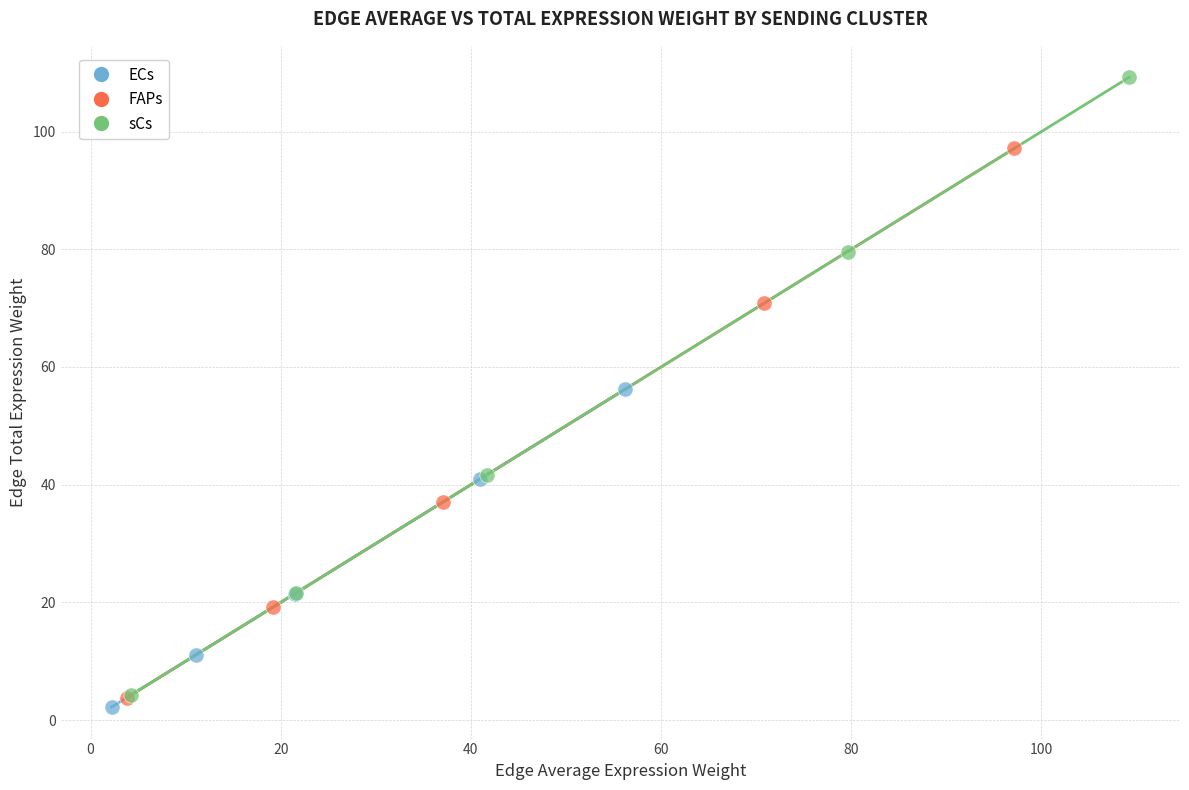

Which series has the largest Y range (max minus min)?

sCs